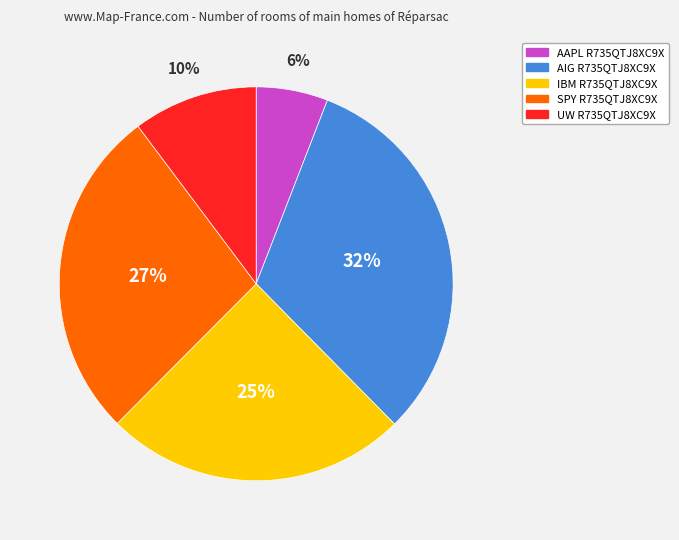

What is the largest slice in the pie chart?

AIG